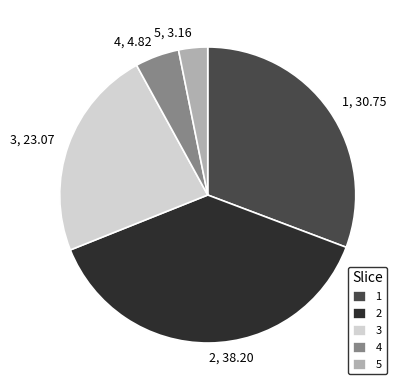

How many slices are in this pie chart?

5